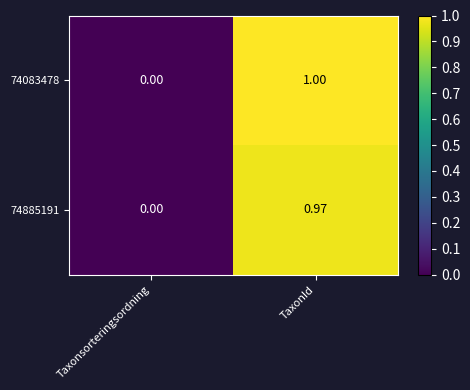

What is the total value across all series at TaxonId?

2.0